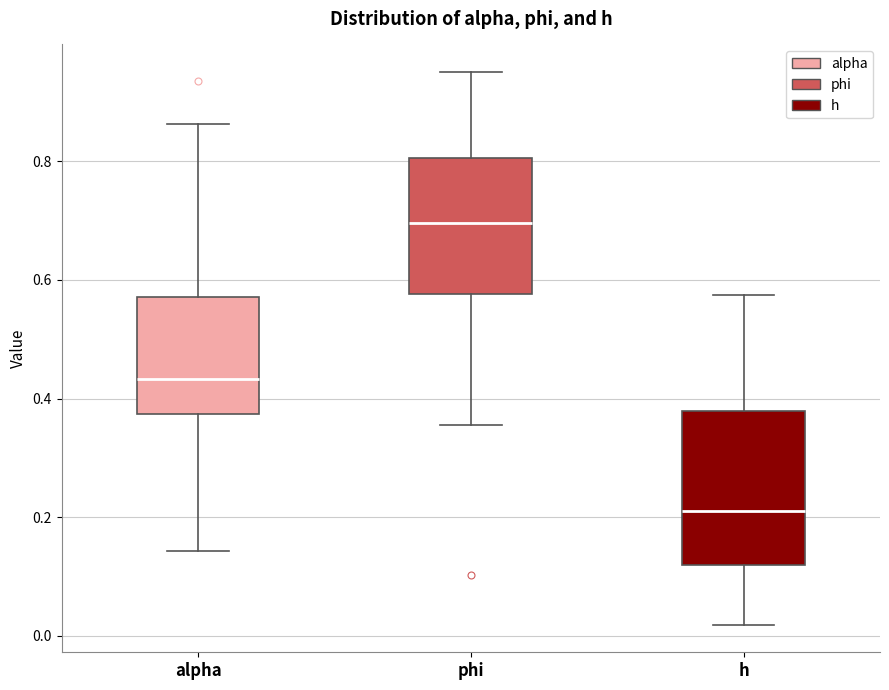

Reading left to right, transcribe this box plot: for each box, give where its median line is, the range the box spans, and where its two whiskers end, as read against the y-axis. The values are not printed on the chart, so give them approximately, as read against the axis.

alpha: median 0.44, box 0.38 to 0.58, whiskers 0.14 to 0.86
phi: median 0.70, box 0.58 to 0.80, whiskers 0.36 to 0.96
h: median 0.22, box 0.12 to 0.38, whiskers 0.02 to 0.58